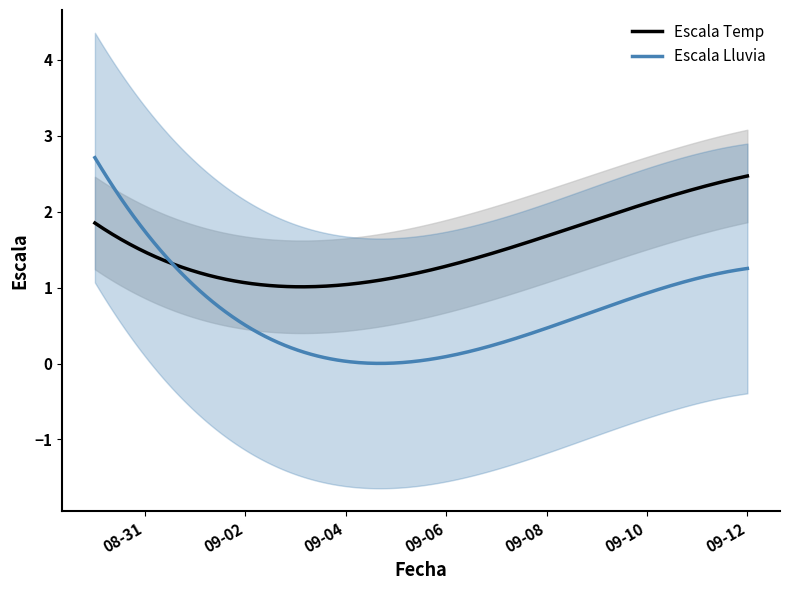

Which series has the largest total across all categories?

Escala Temp